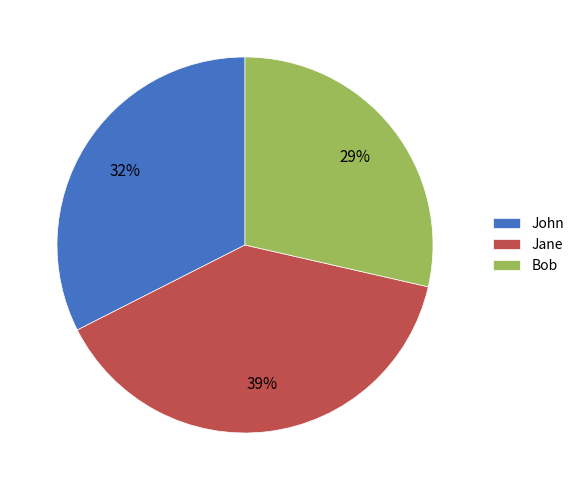

Which slice is the smallest?

Bob